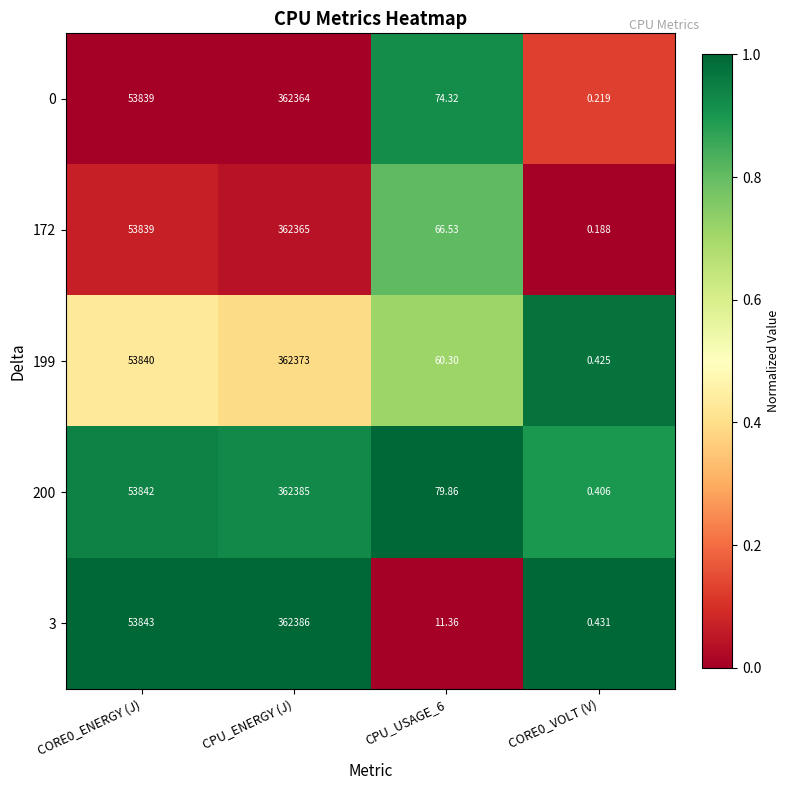

Which category has the lowest value across all series?

CORE0_VOLT (V)